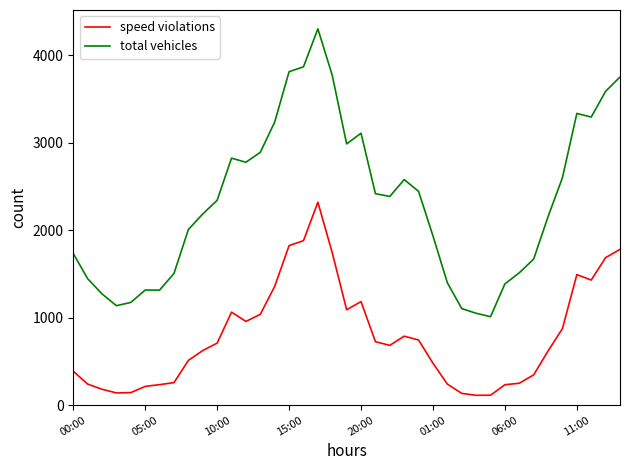

Which series has the largest range (max minus min)?

total vehicles